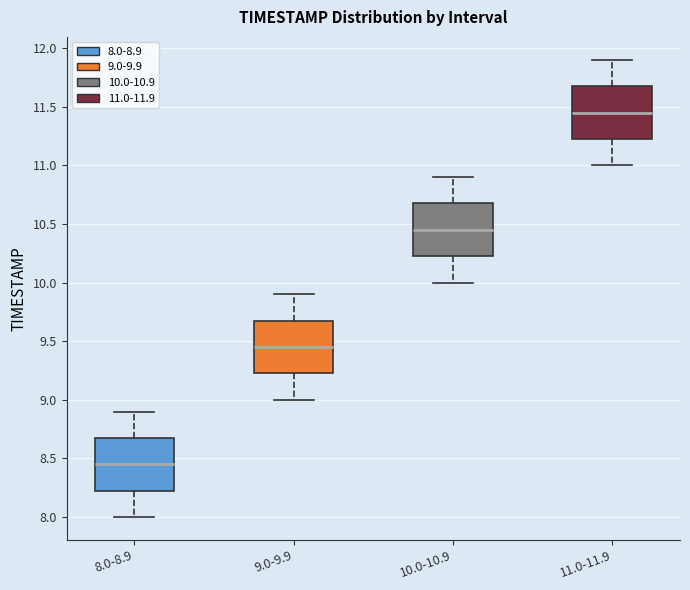

Where does the median line of the box for 9.0-9.9 sit on the y-axis? The values are not printed on the chart, so give them approximately, as read against the axis.

9.45